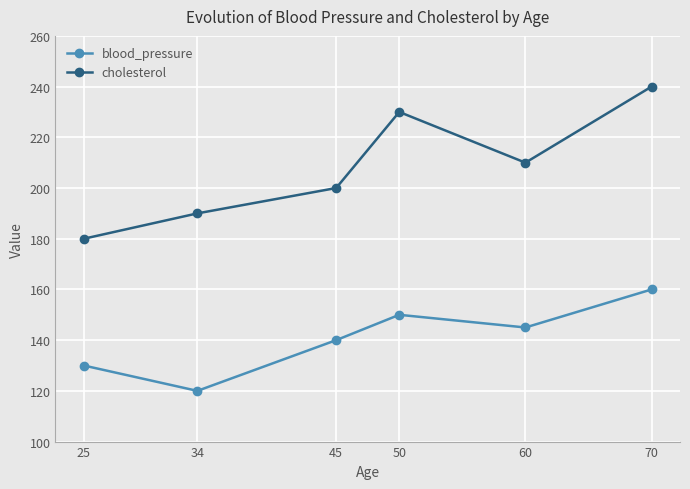

What is the spread (max minus min) of values at 60?

65